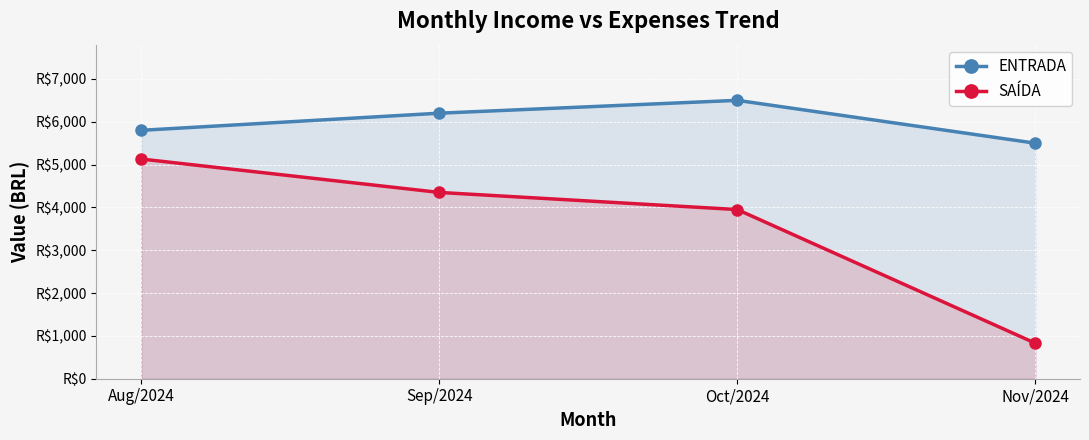

Reading right to left, extract all data points from this chart.

ENTRADA: 5500	6500	6200	5800
SAÍDA: 830	3950	4350	5130